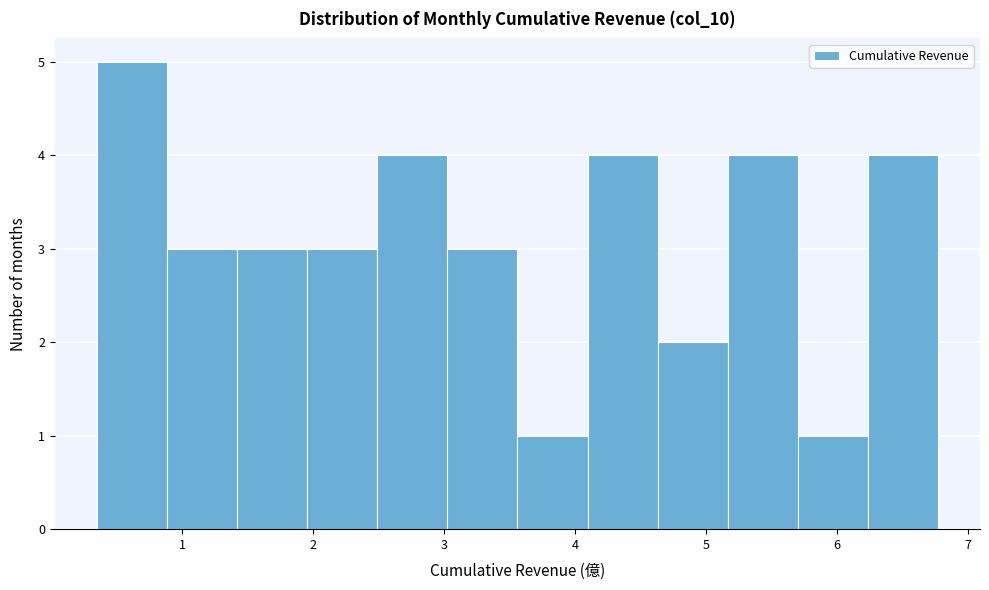

What is the height of the bar covering 3.6 to 4.1 on the x-axis? Neither the bar edges nor the heights are printed on the chart, so give them approximately, as read against the axes.

1